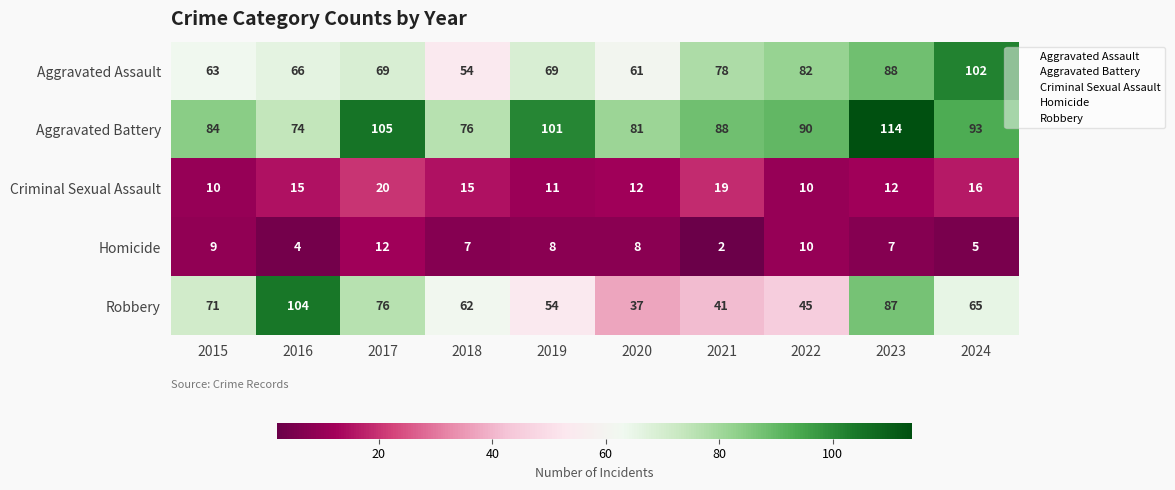

What is the difference between the maximum and minimum values in the Robbery series?

67